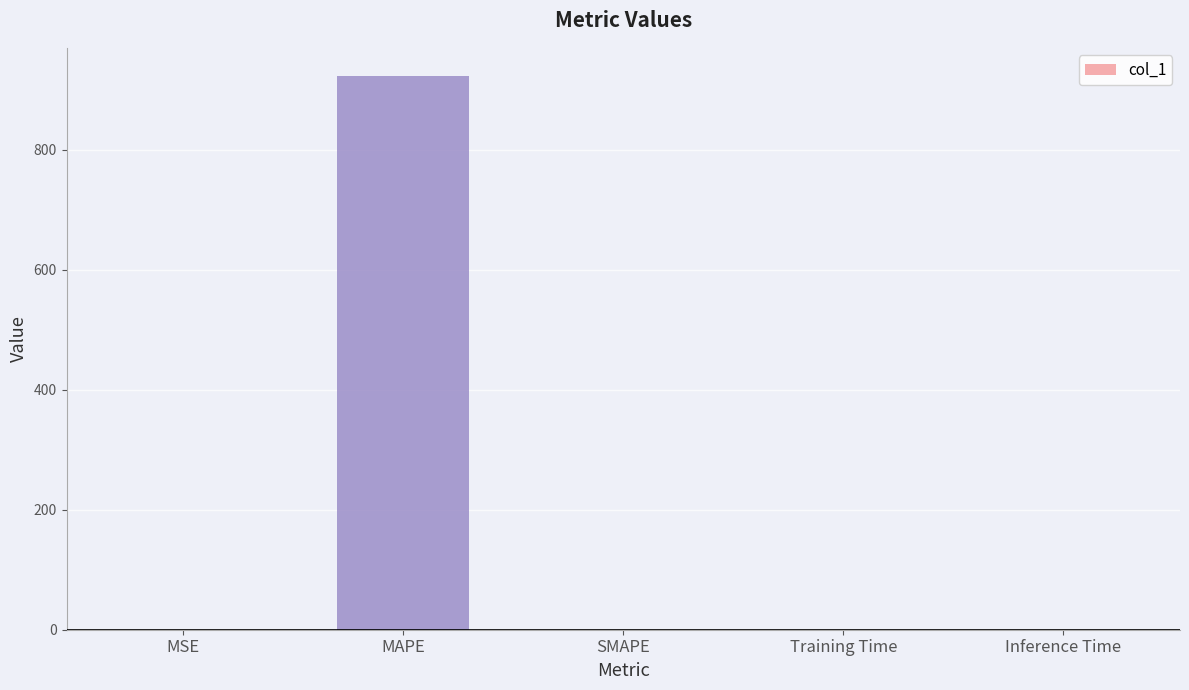

The chart shows a value of 468.4 at MAPE. True or false?

False